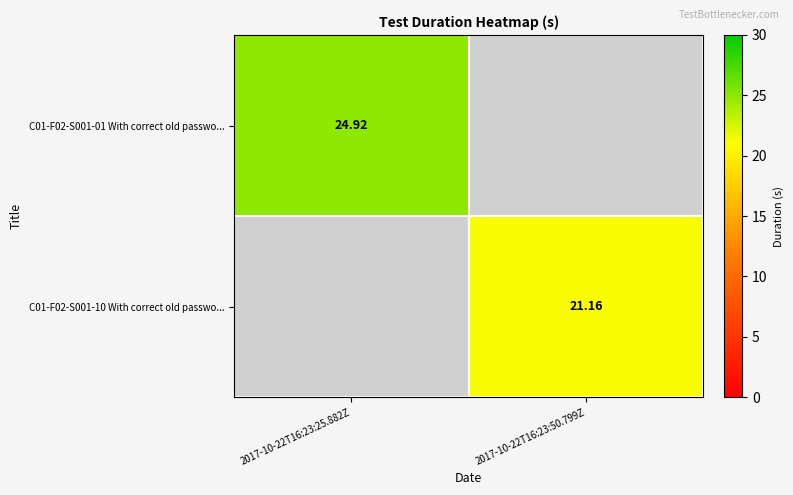

At how many categories does at least one series exceed 22?

1